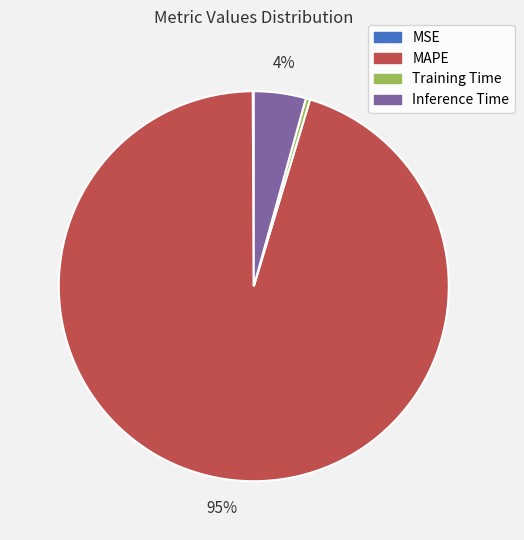

What is the largest slice in the pie chart?

MAPE